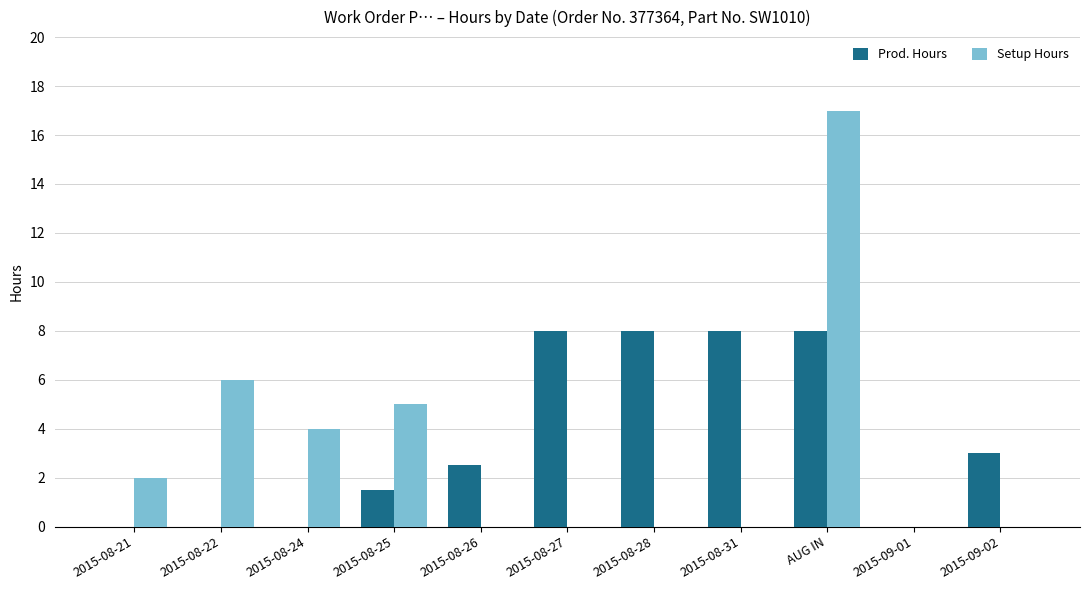

Which series changed the most between 2015-08-22 and 2015-08-27?

Prod. Hours